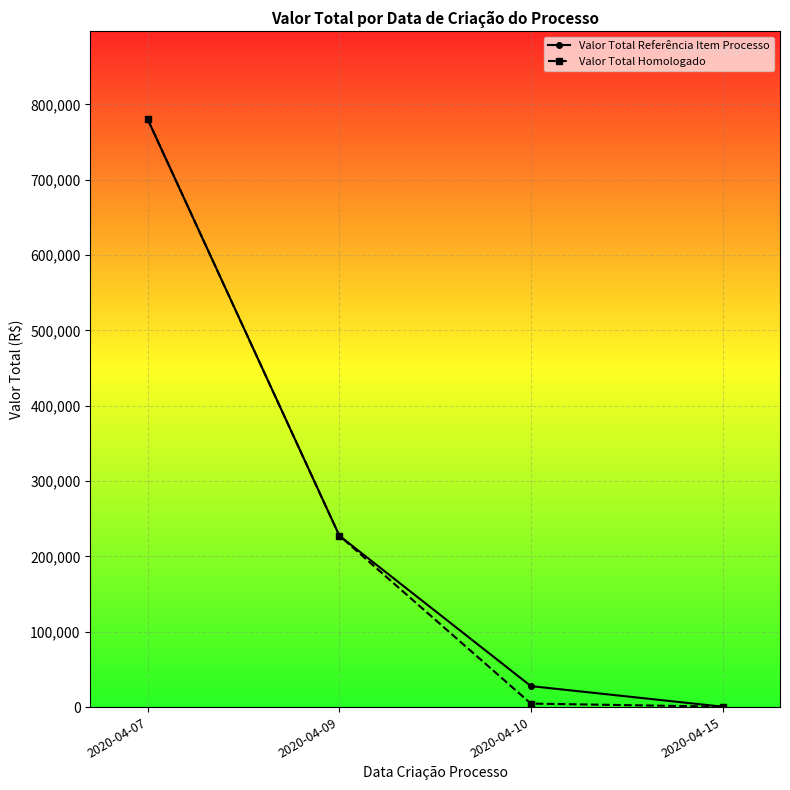

At which label is Valor Total Referência Item Processo closest to 390324?

2020-04-09